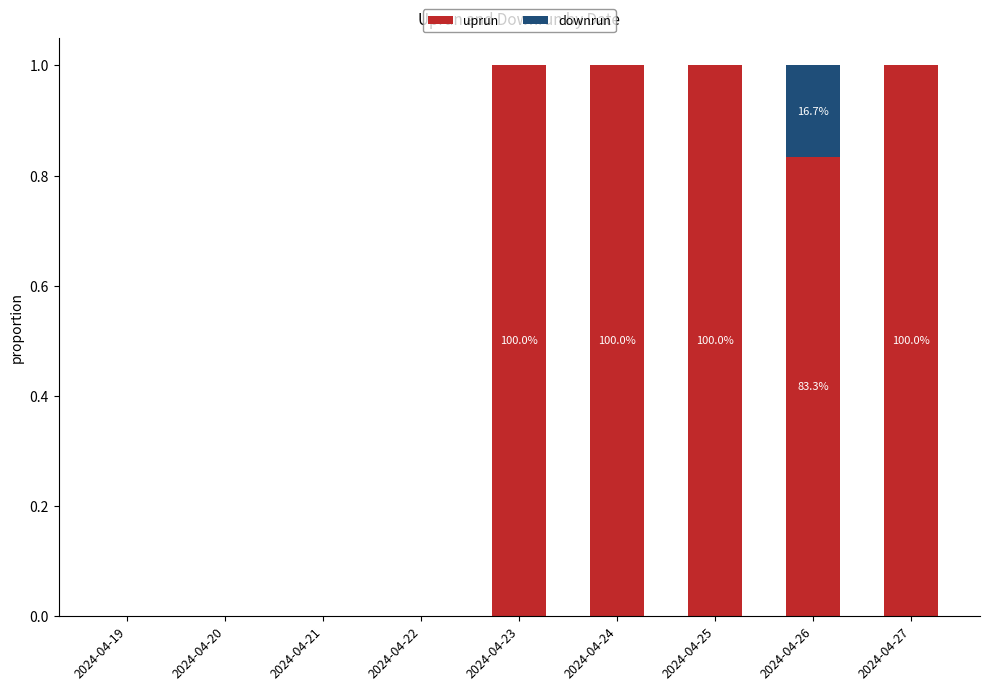

What is the maximum value for uprun?

1.0